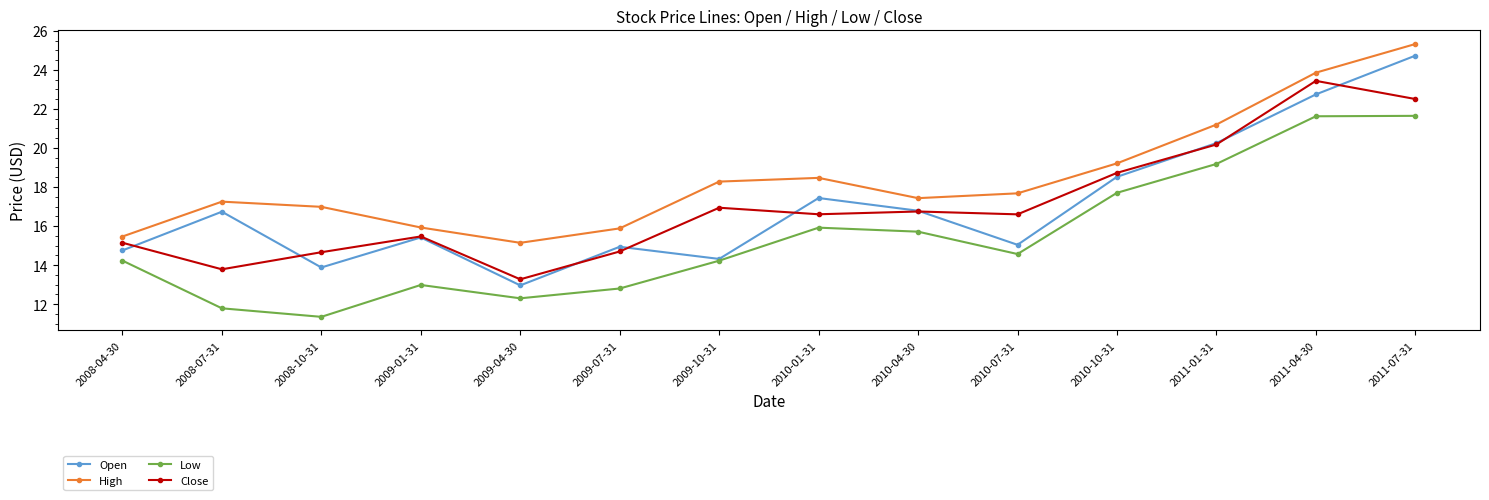

What is the difference between the maximum and minimum values in the Low series?

10.3